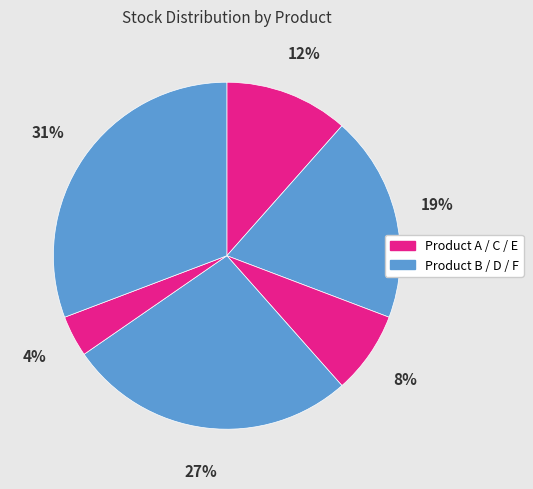

Count the number of slices in the pie.

6